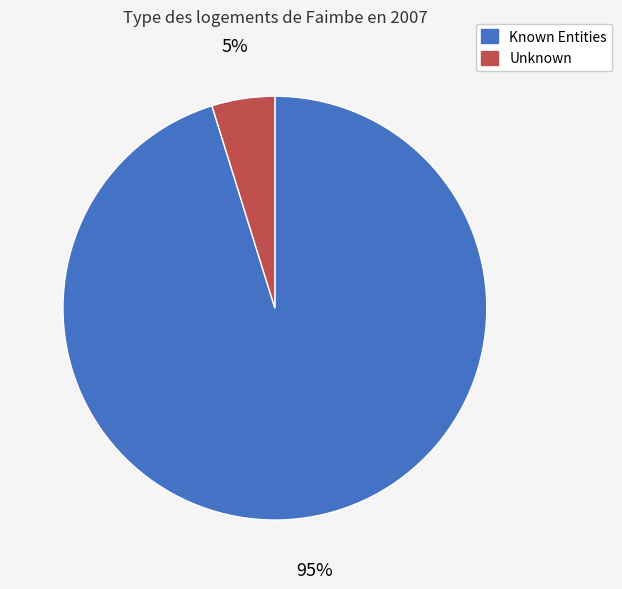

To the nearest percent, what is the average slice percentage?

50%